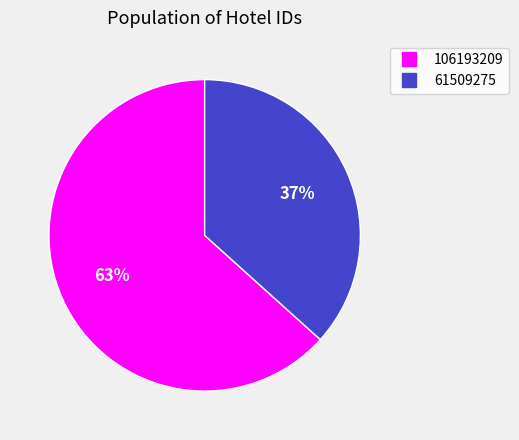

Is there any slice that represents more than half of the pie?

Yes